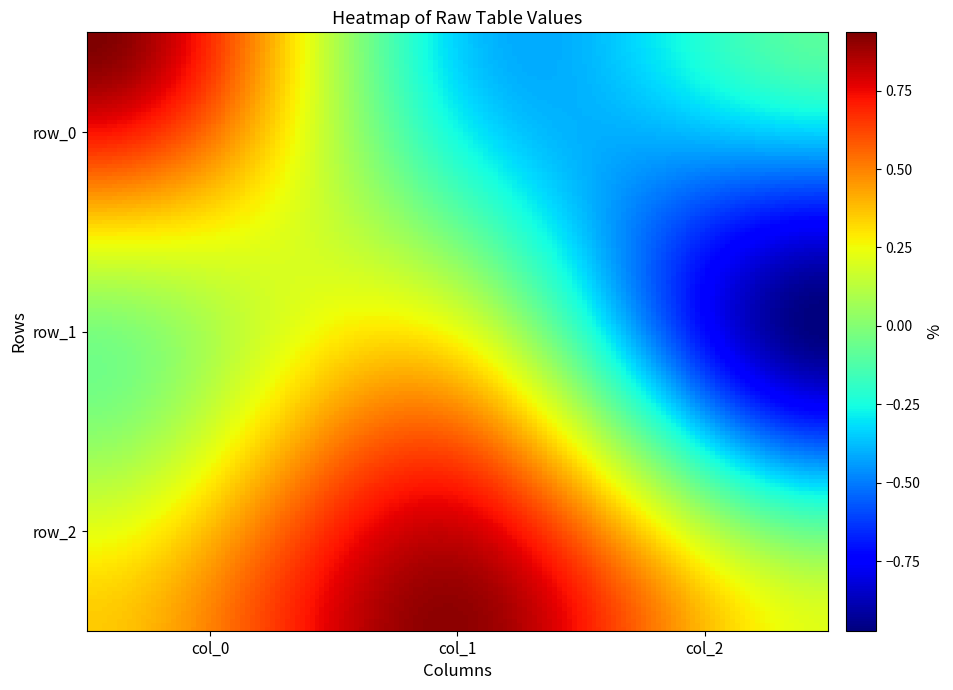

Which has a higher value, col_2 or col_1?

col_2